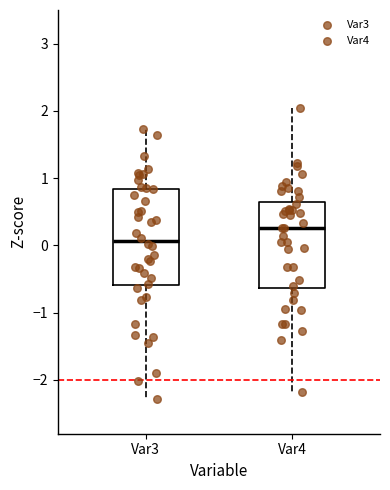

Where is the upper edge of the box for Var3 on the y-axis? The values are not printed on the chart, so give them approximately, as read against the axis.

0.8